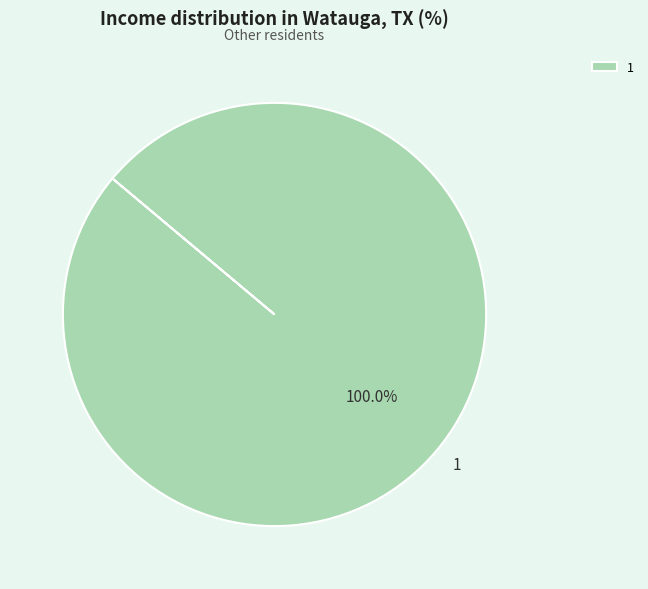

To the nearest percent, what percentage of the pie is 1?

100%